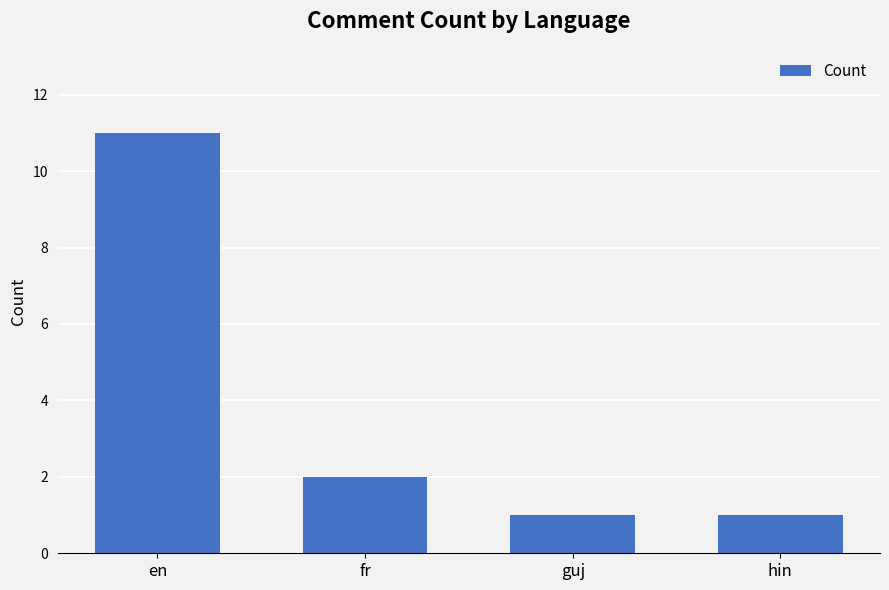

What is the difference between the values at guj and fr?

1